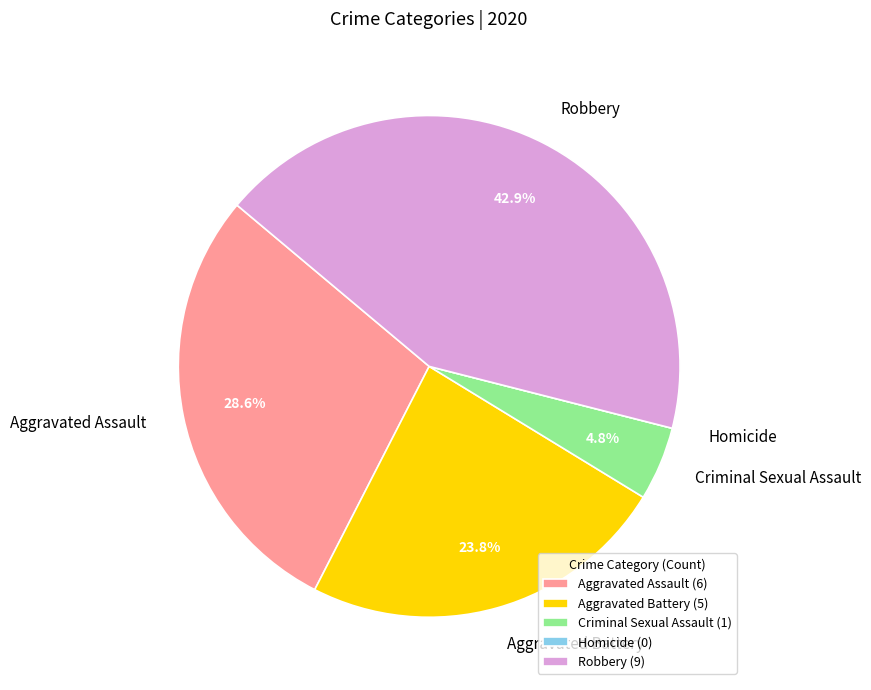

Combined, do Aggravated Battery and Aggravated Assault account for over 50%?

Yes